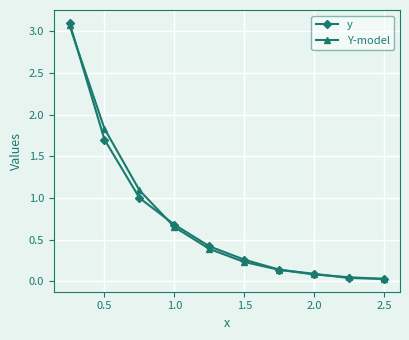

Which series has the largest range (max minus min)?

y